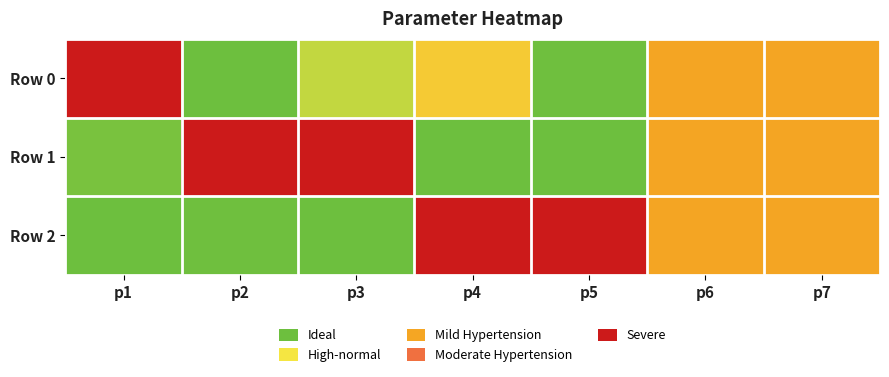

At which category does the chart reach its minimum across all series?

p2